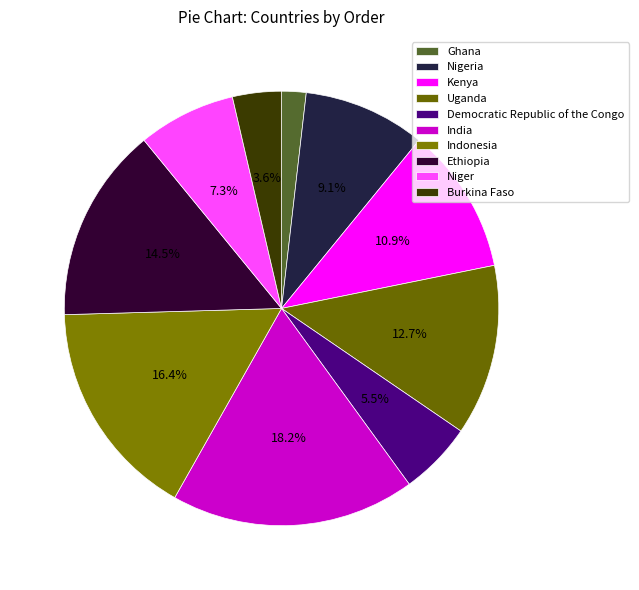

Between Ghana and India, which is larger?

India